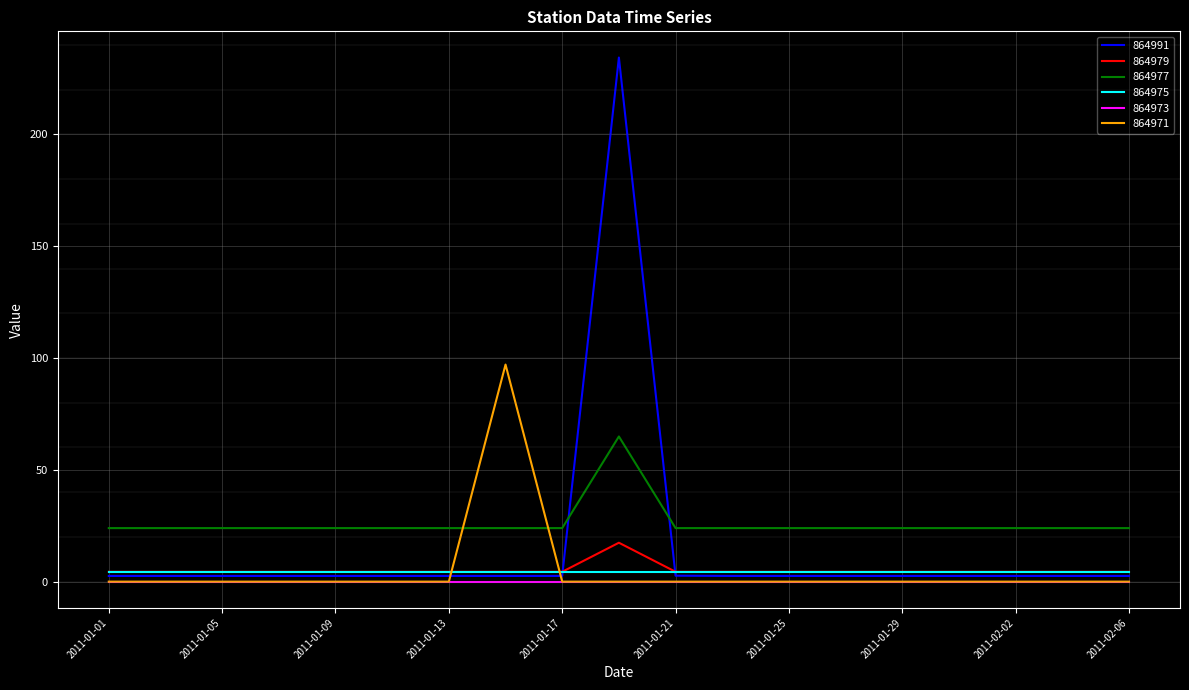

Which series has the largest total across all categories?

864977